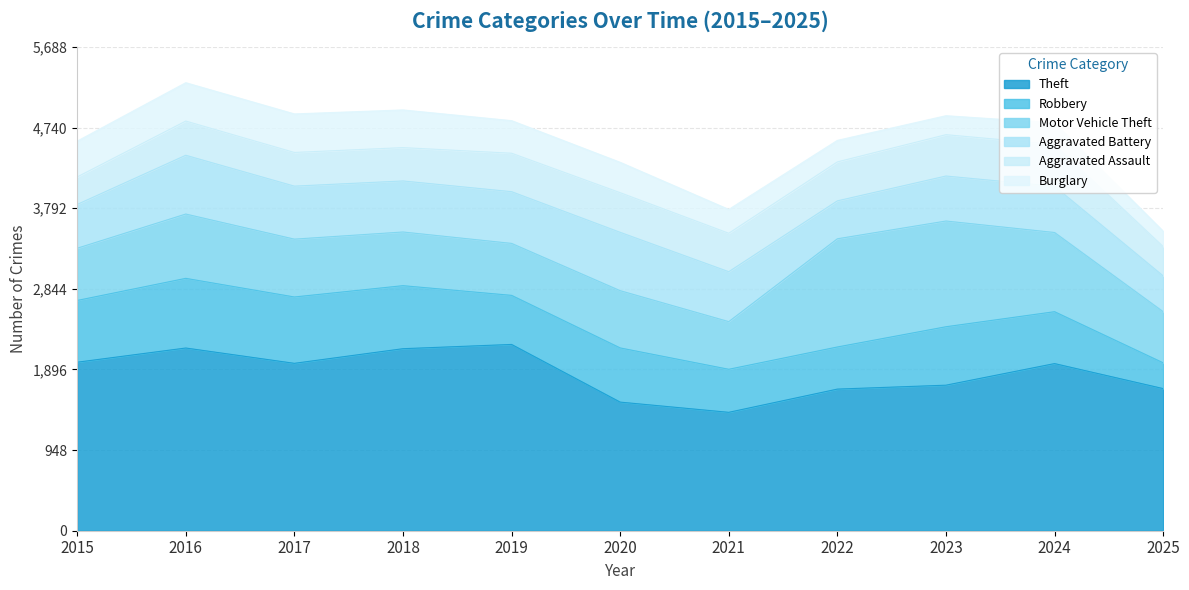

True or false: Burglary has a value of 383 at 2019.

True